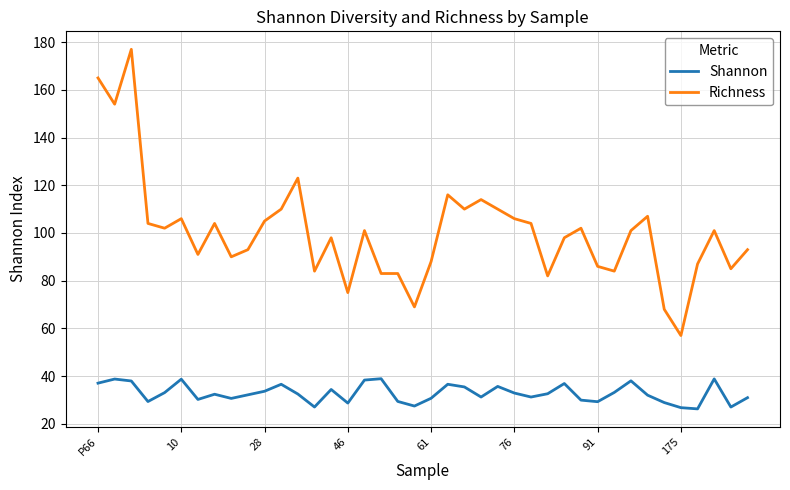

In Shannon, how many points are higher than both neighbors (excluding endpoints)?

11